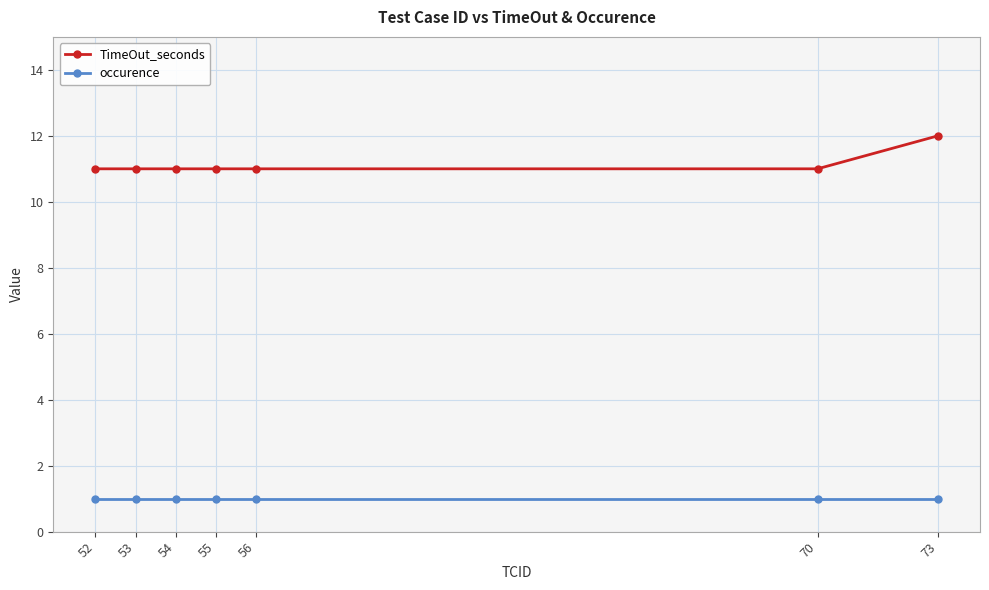

What is the sum of the occurence values at 73 and 52?

2